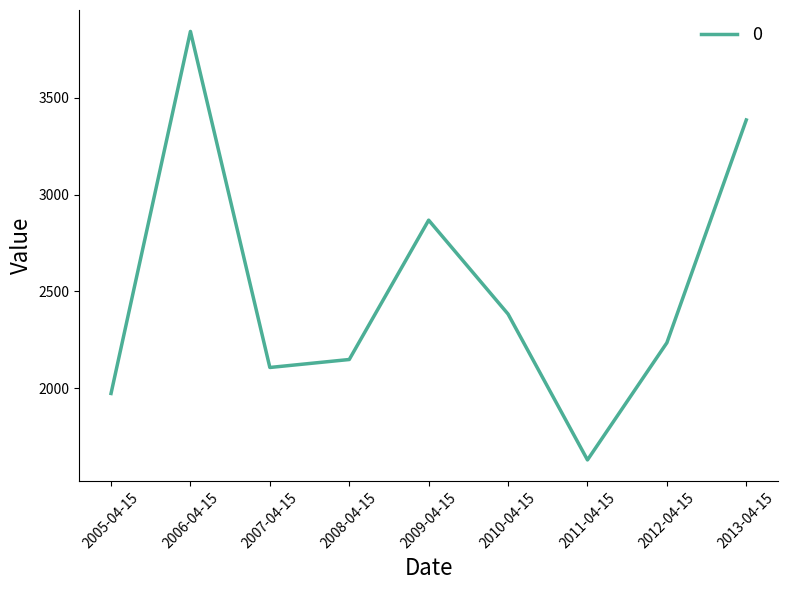

Reading right to left, extract all data points from this chart.

3385.7	2234.2	1628.6	2382.5	2867.9	2147.7	2106.5	3843.3	1972.2